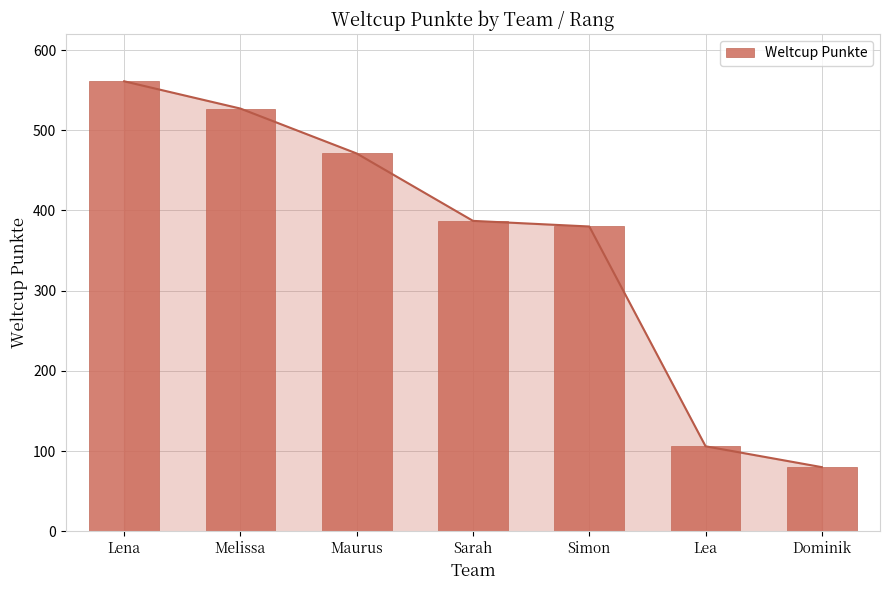

What is the value of the 4th point from the left?

387